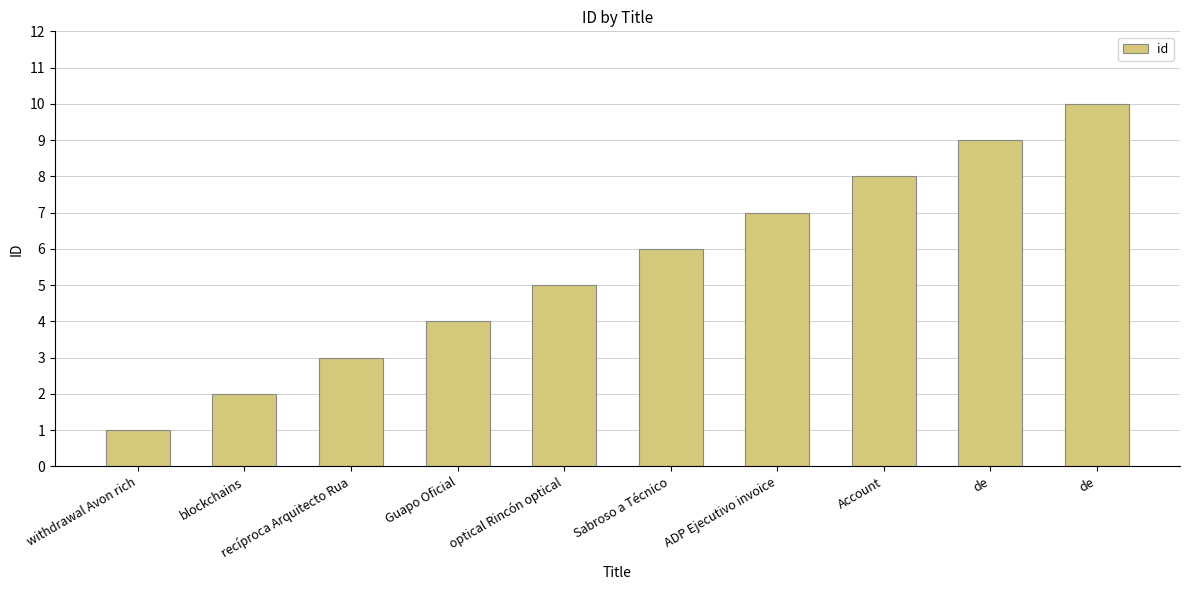

At which label is the value closest to 5?

optical Rincón optical